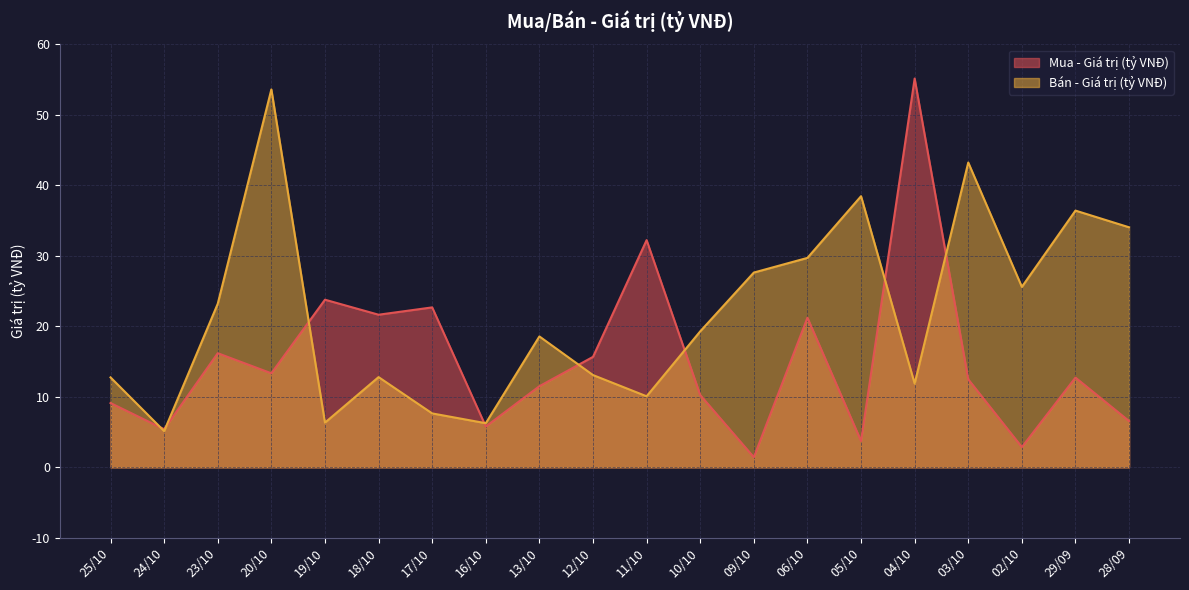

How many intersections are there between Bán - Giá trị (tỷ VNĐ) and Mua - Giá trị (tỷ VNĐ)?

8